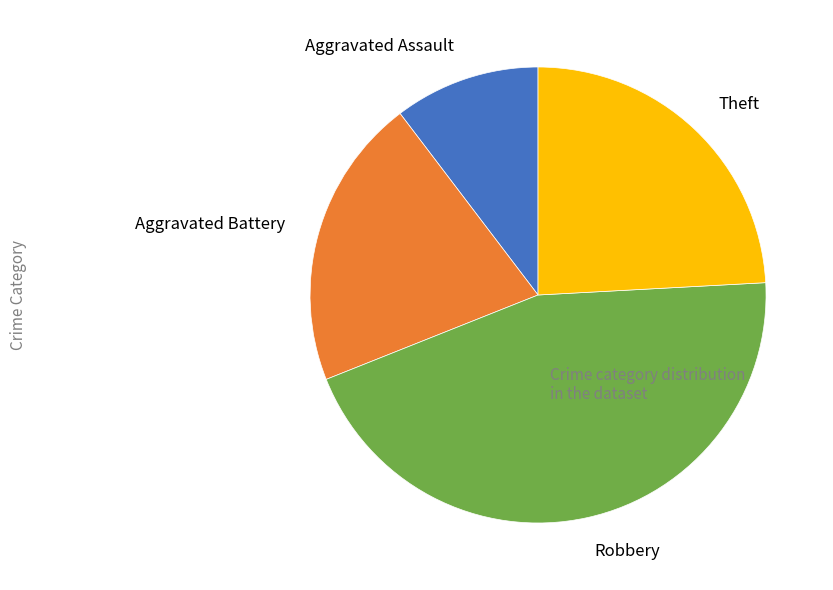

Count the number of slices in the pie.

4